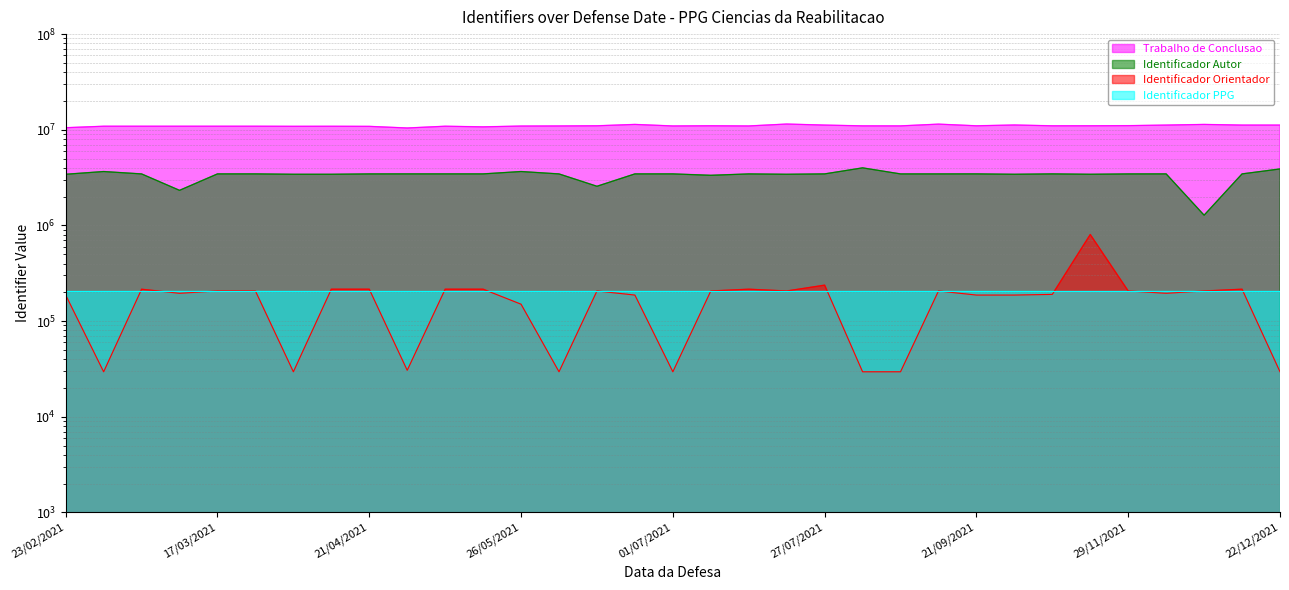

Is it true that Trabalho de Conclusao equals 11479837 at 27/07/2021?

True